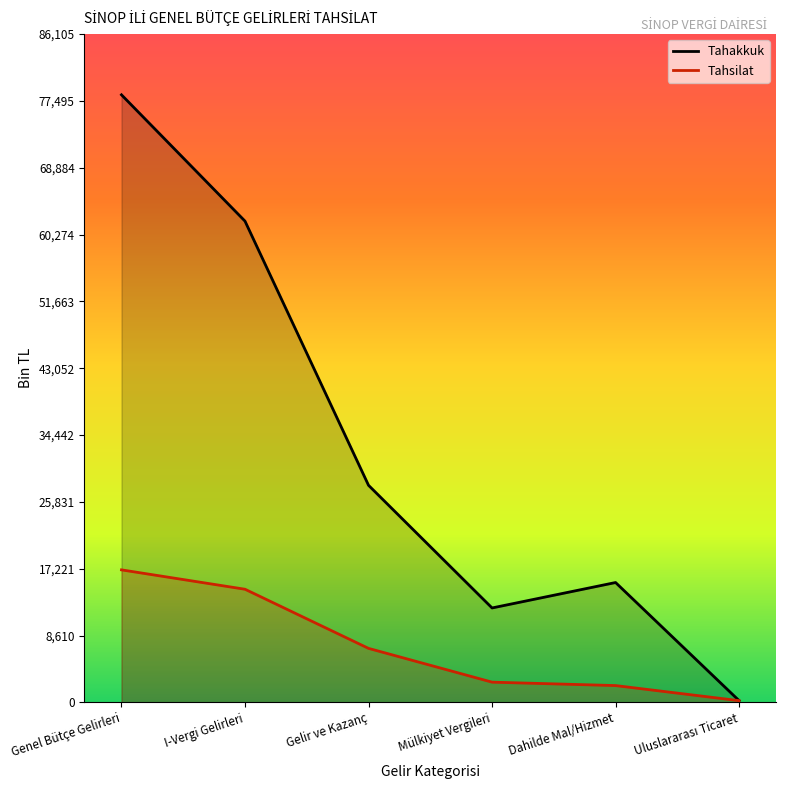

What is the difference between the second highest and second lowest values in the Tahsilat series?

12411